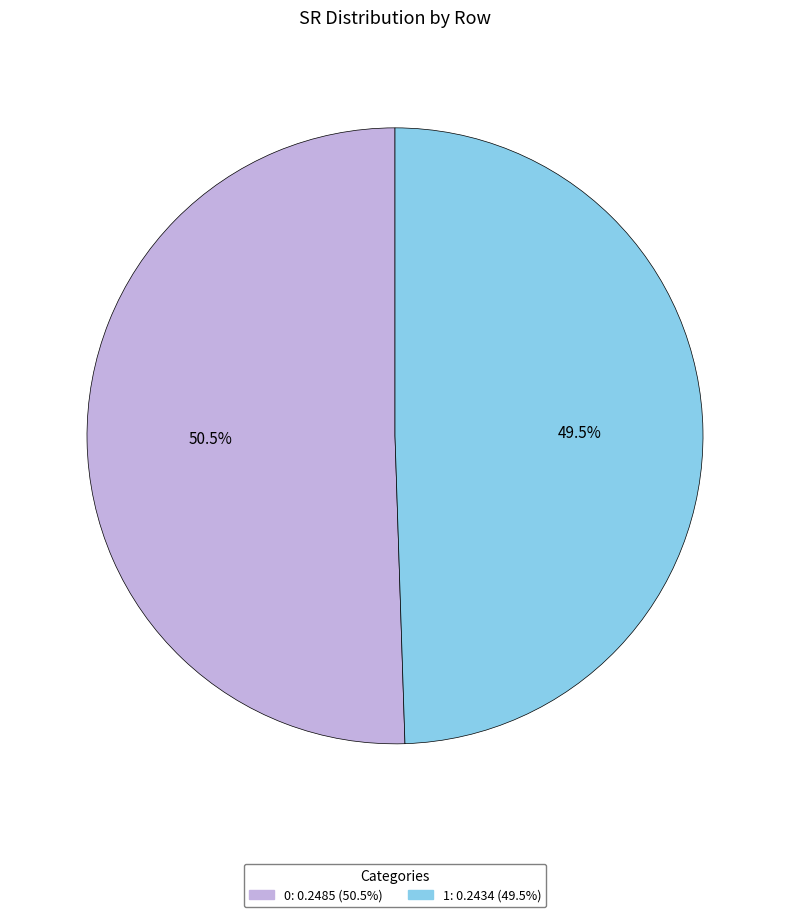

How much of the chart is everything except 0?

49.5%